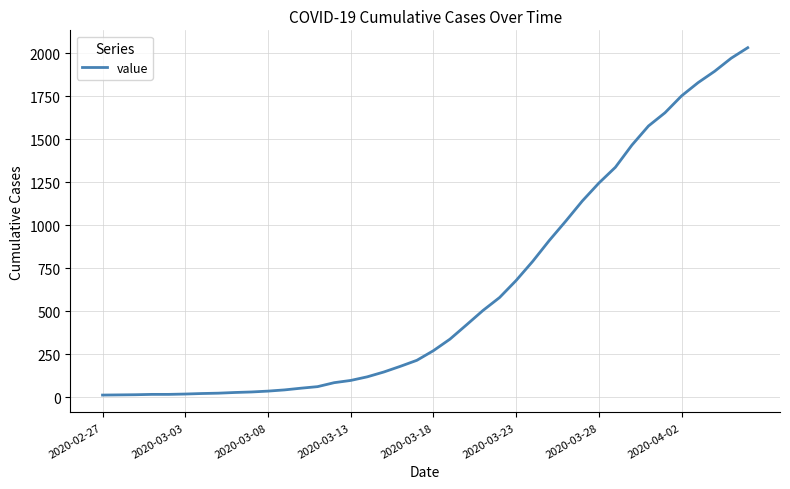

What is the difference between the maximum and minimum values?

2019